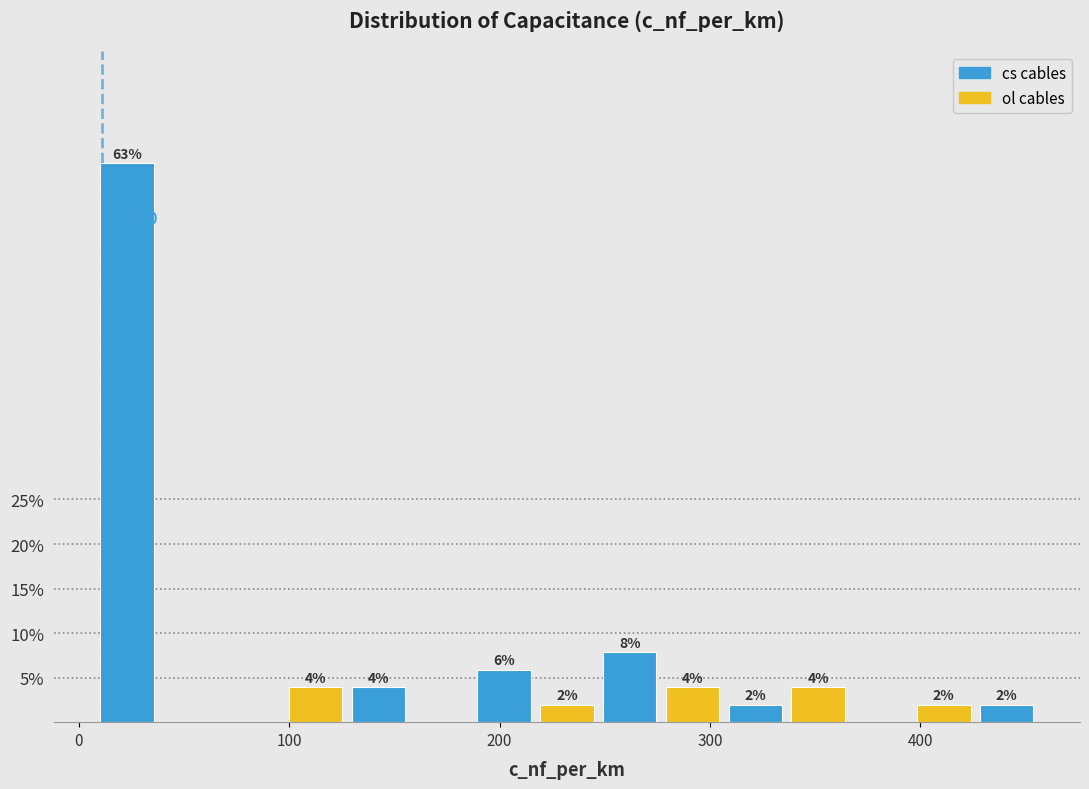

Around what value on the x-axis is the tallest bar? Give the approximate position of its centre, as read against the axis.

20